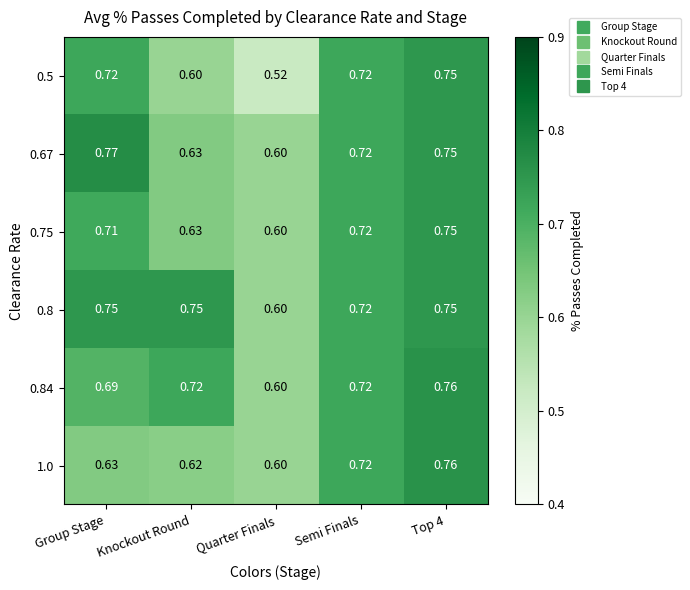

Which label corresponds to the smallest value in the chart?

Quarter Finals